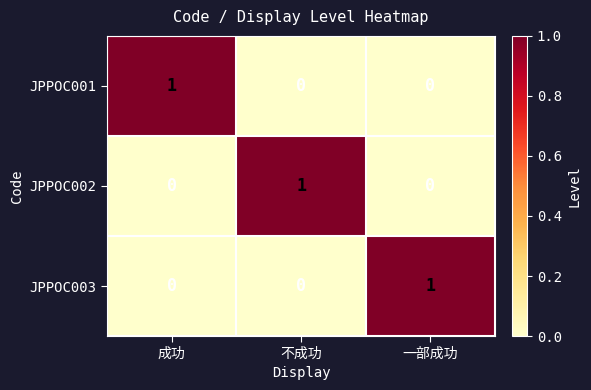

How many JPPOC002 values are between 0 and 1?

3